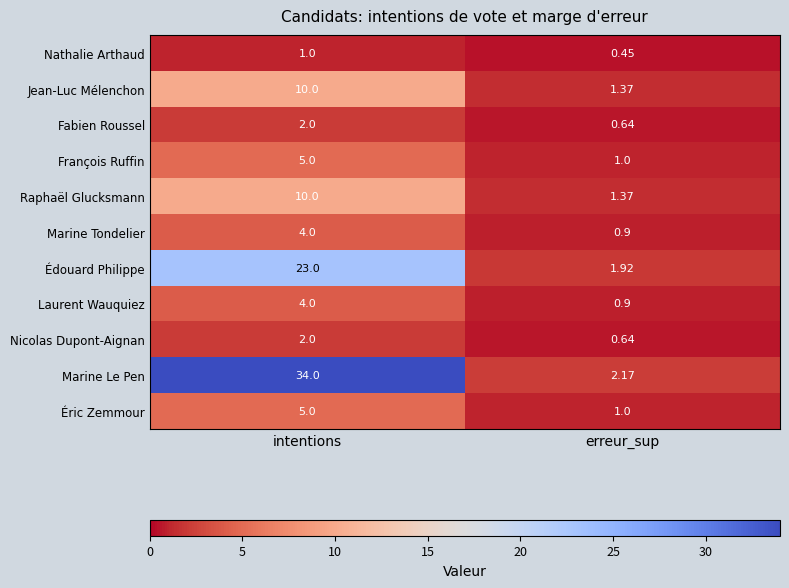

Which series changed the most between intentions and erreur_sup?

Marine Le Pen